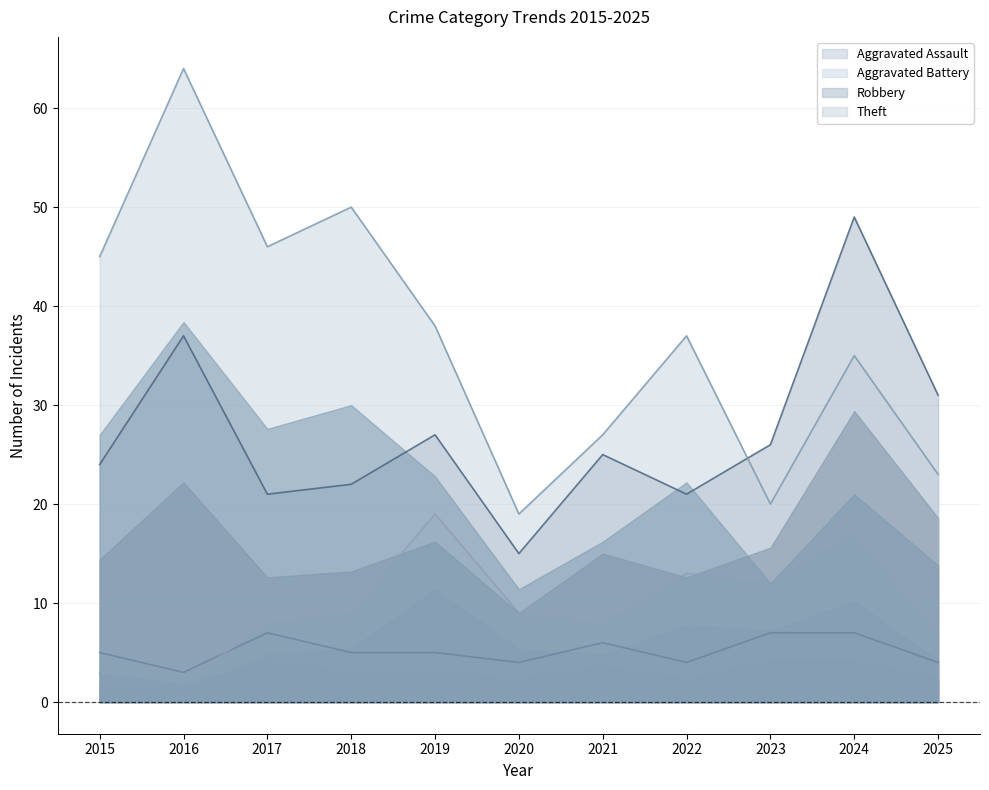

Count the number of data series in this chart.

4